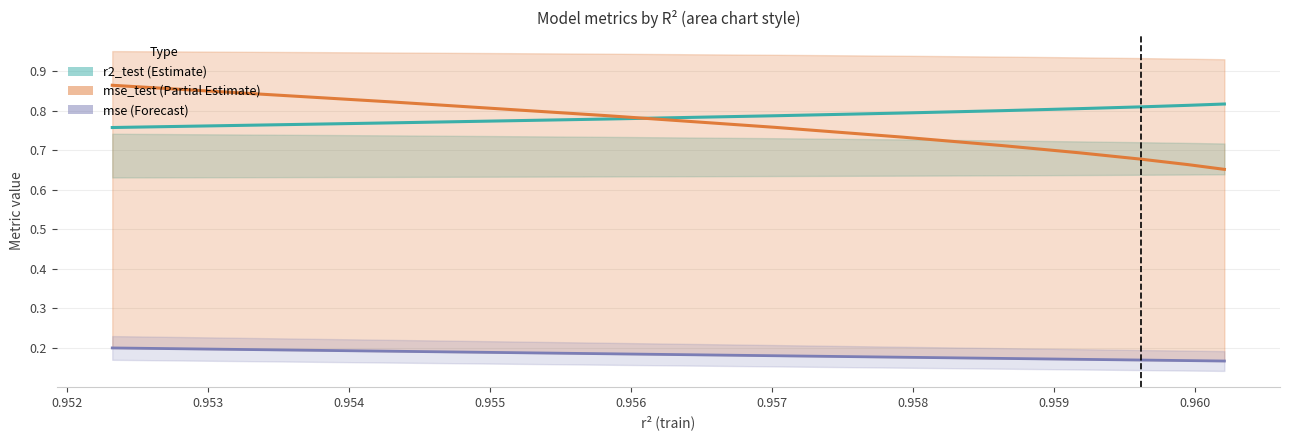

What are all the series names shown in the legend?

r2_test (Estimate), mse_test (Partial Estimate), mse (Forecast)